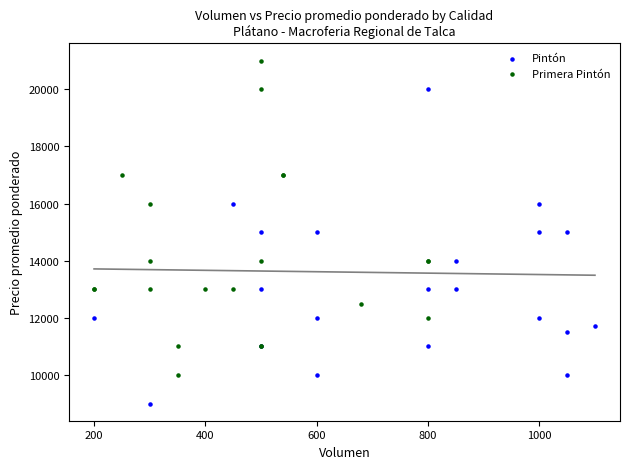

Which series contains the lowest Y value?

Pintón